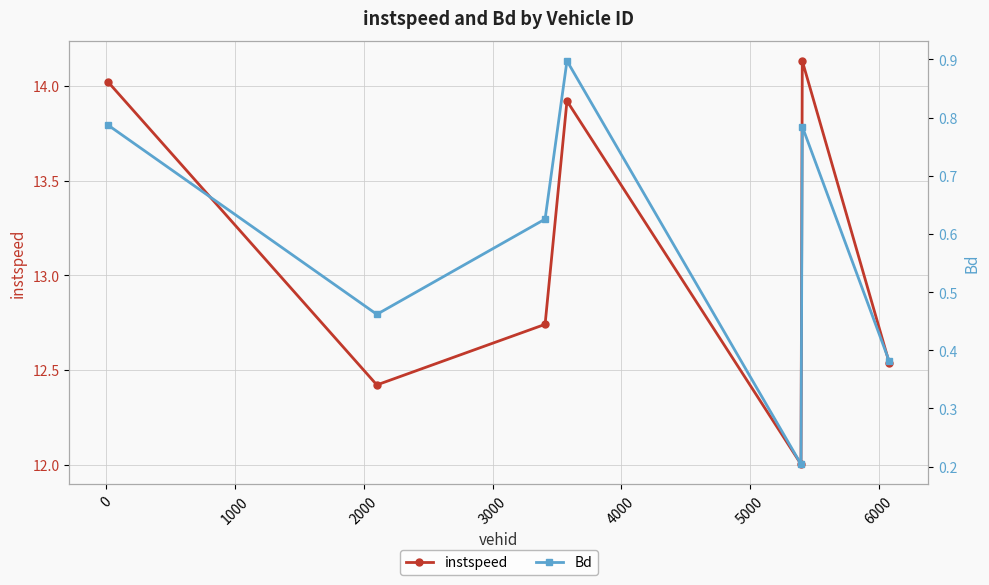

What is the minimum value for instspeed?

12.0